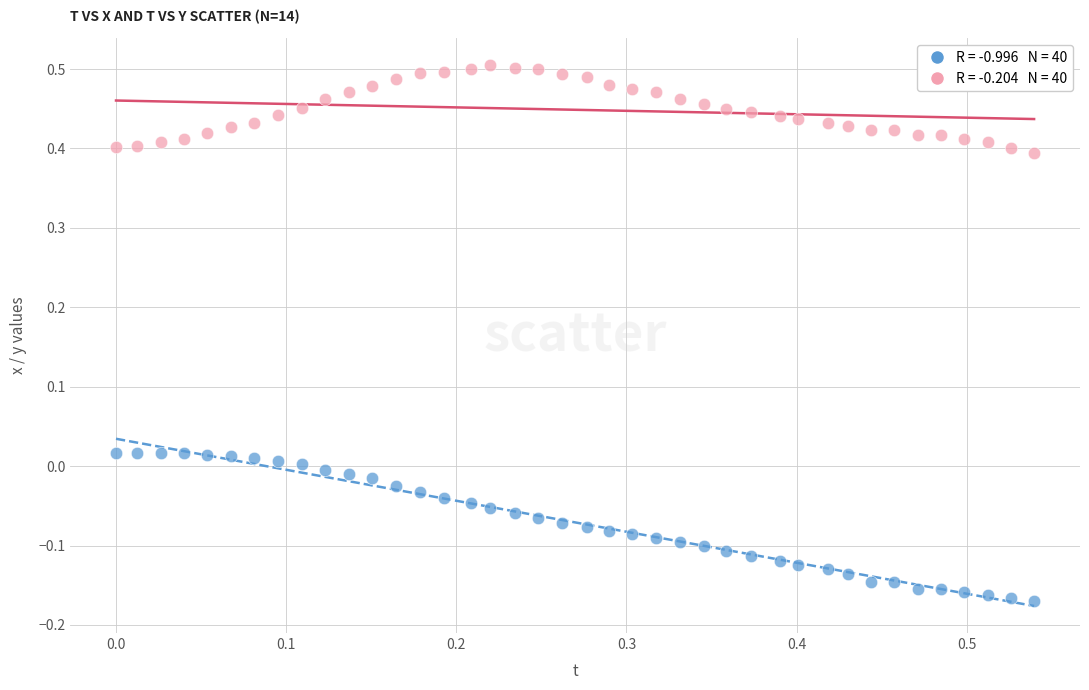

Across all data points, what is the range of Y values (max minus min)?

0.7